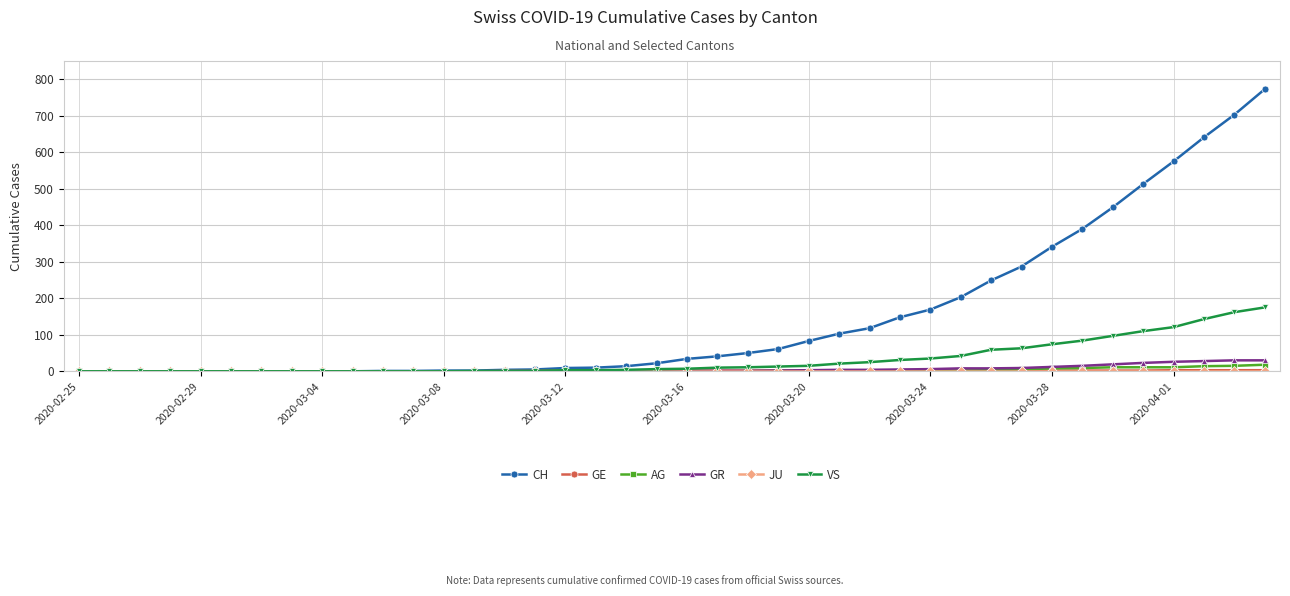

Which series has the largest range (max minus min)?

CH